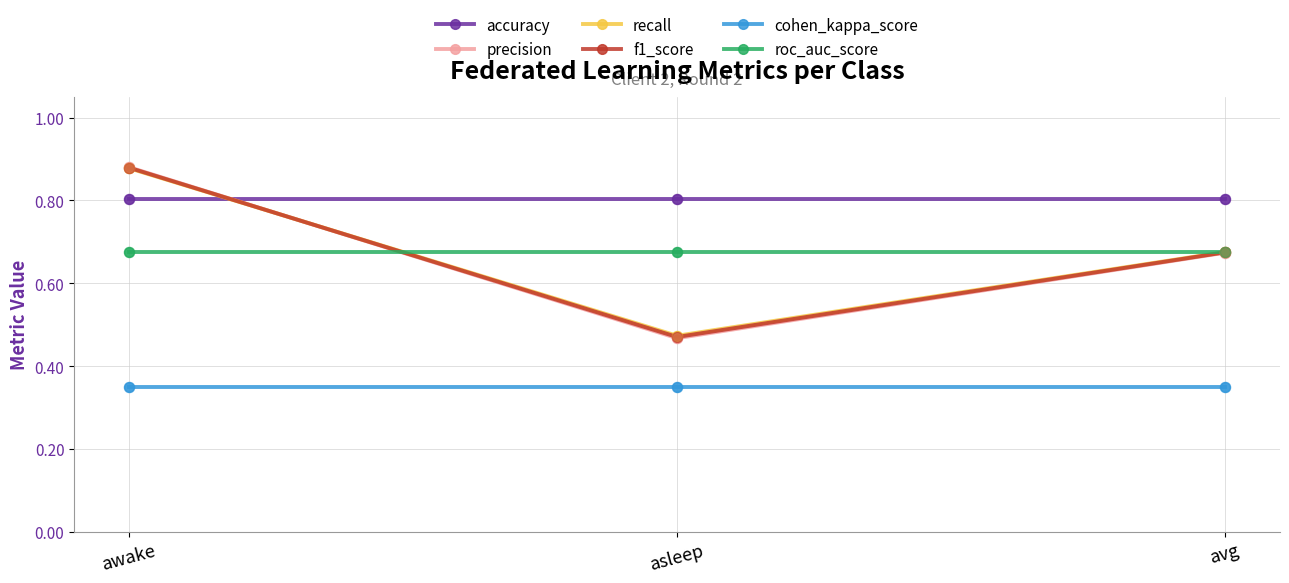

What is the total value across all series at awake?

4.5